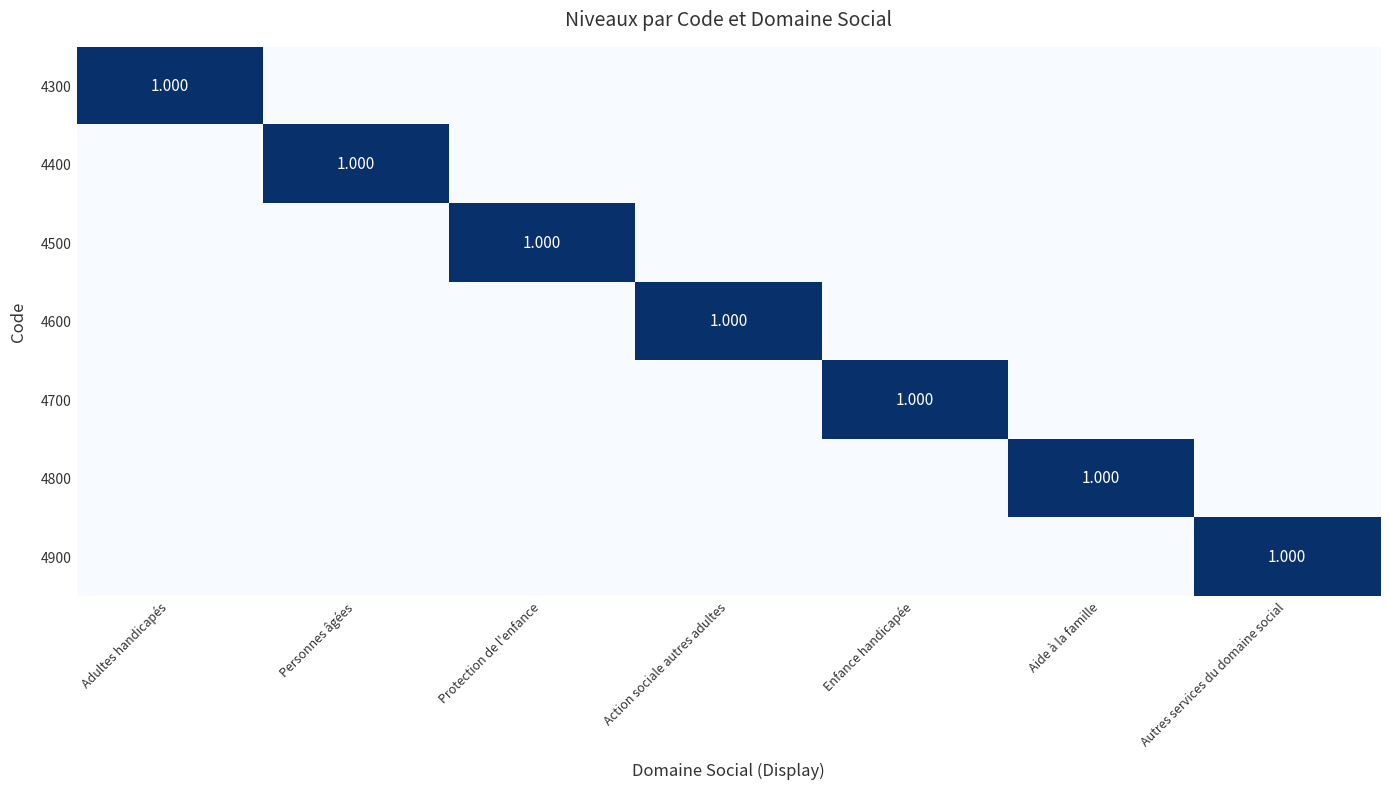

Count the number of categories in the chart.

7